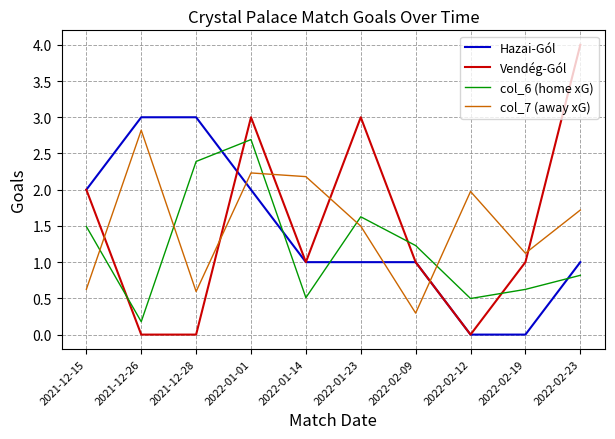

Between 2021-12-28 and 2022-02-09, which series saw the biggest shift?

Hazai-Gól